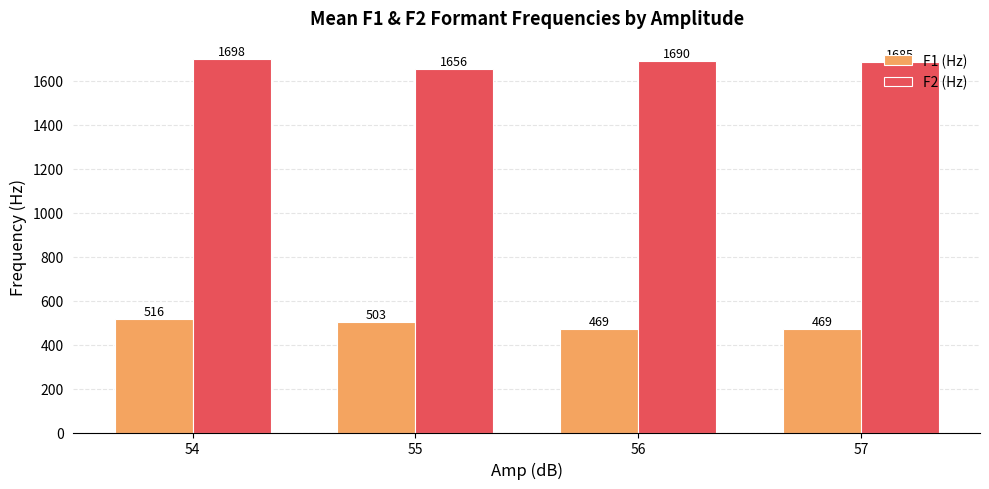

Rank the series by their maximum value, from lowest to highest.

F1 (Hz), F2 (Hz)